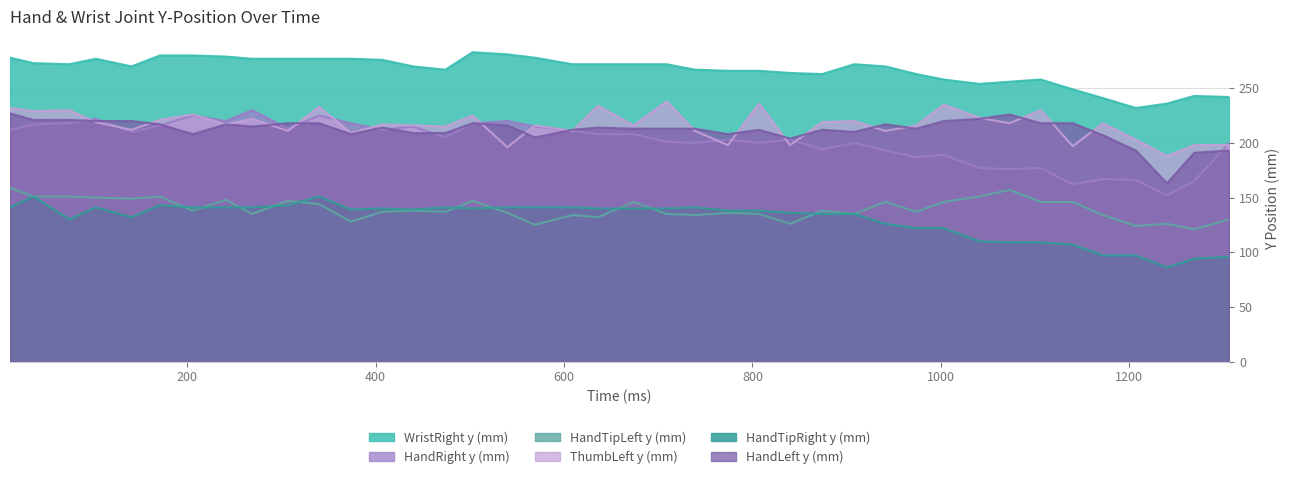

True or false: HandTipRight y (mm) and WristRight y (mm) intersect in this chart.

False